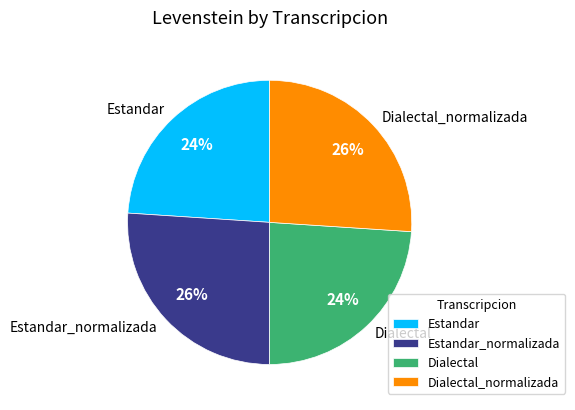

To the nearest percent, what portion does Dialectal_normalizada represent?

26%